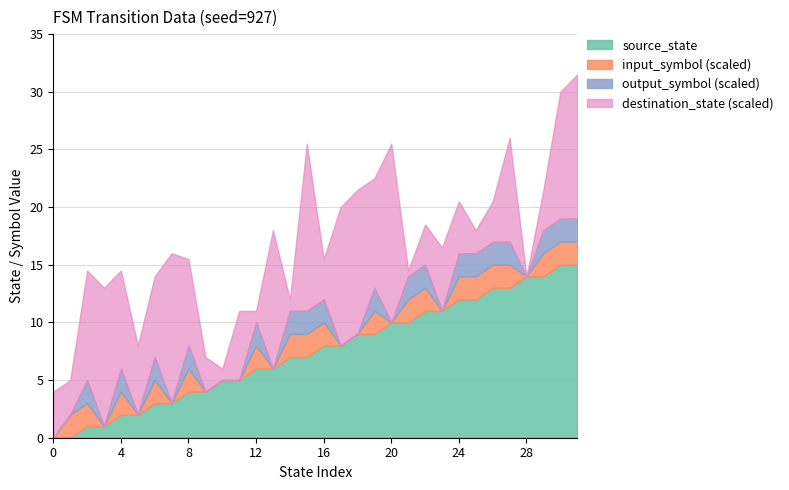

Between 18 and 22, which series saw the biggest shift?

destination_state